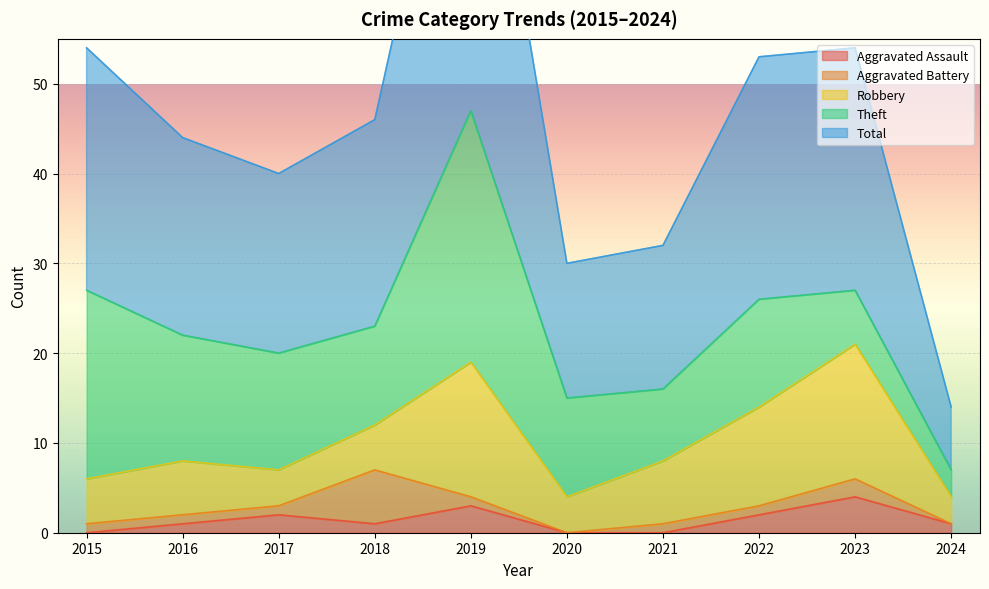

Where does the Theft series first go above 12?

2015